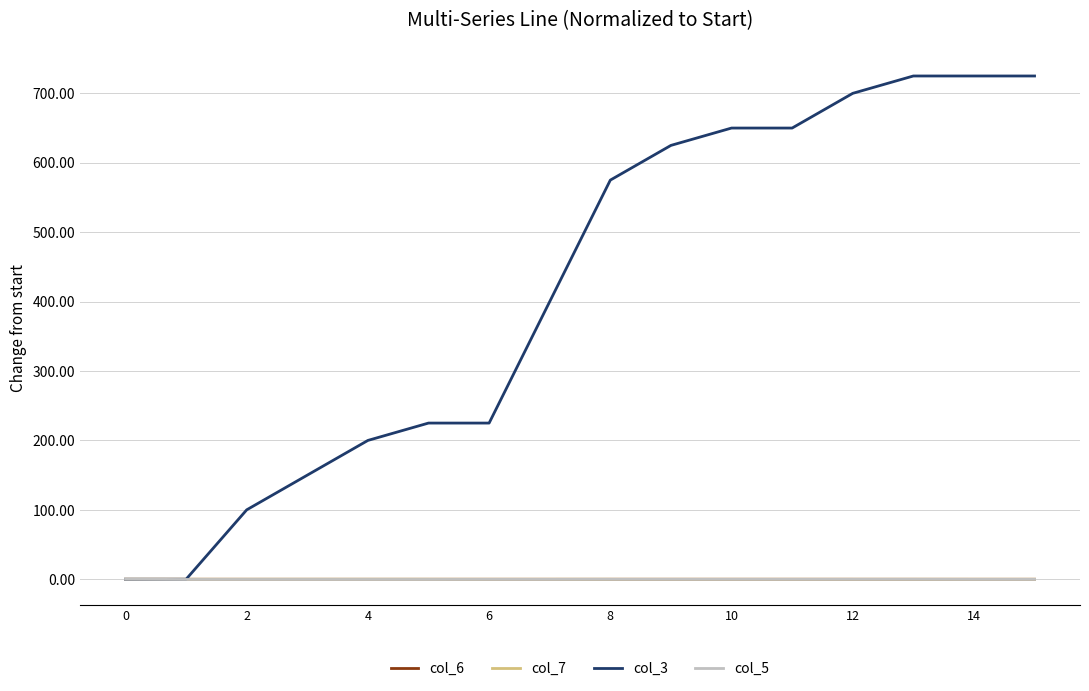

What is the smallest value displayed?

-0.3